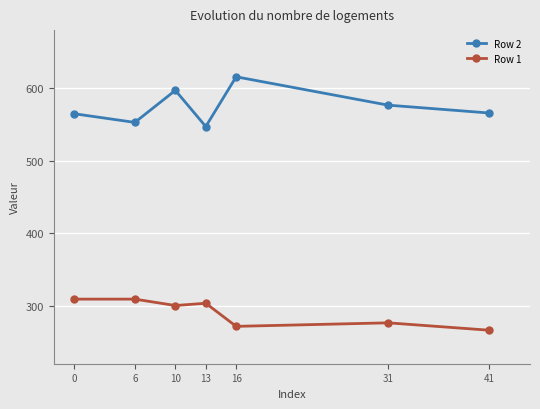

Rank the series by their average value, from highest to lowest.

Row 2, Row 1